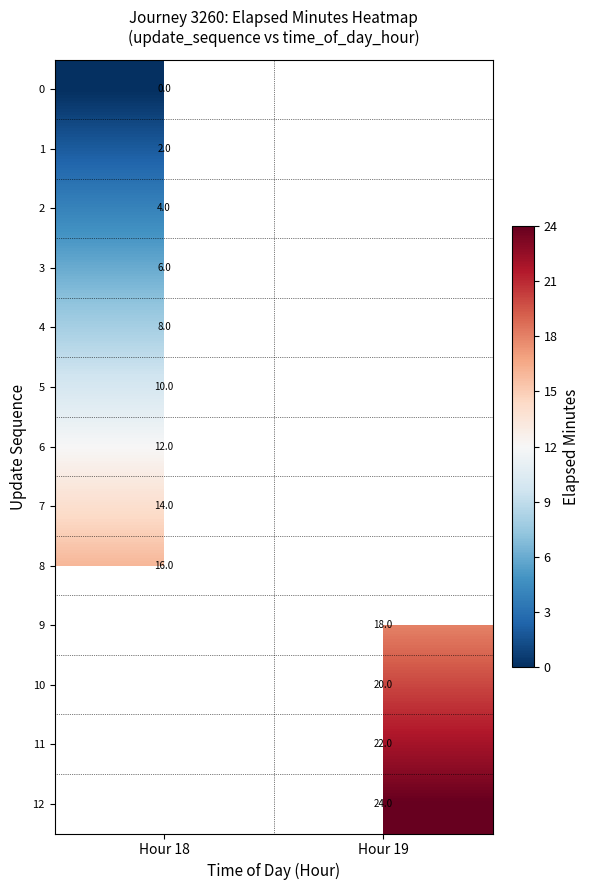

At which category does the chart reach its minimum across all series?

Hour 18